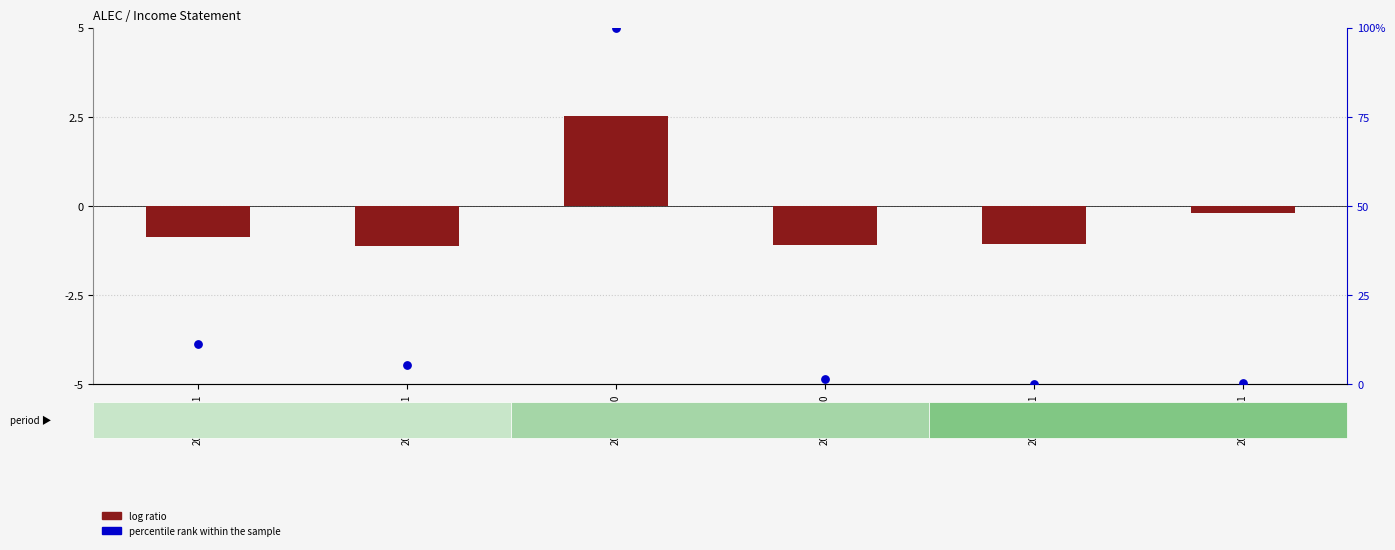

Which series has the widest spread of Y values?

percentile rank within the sample